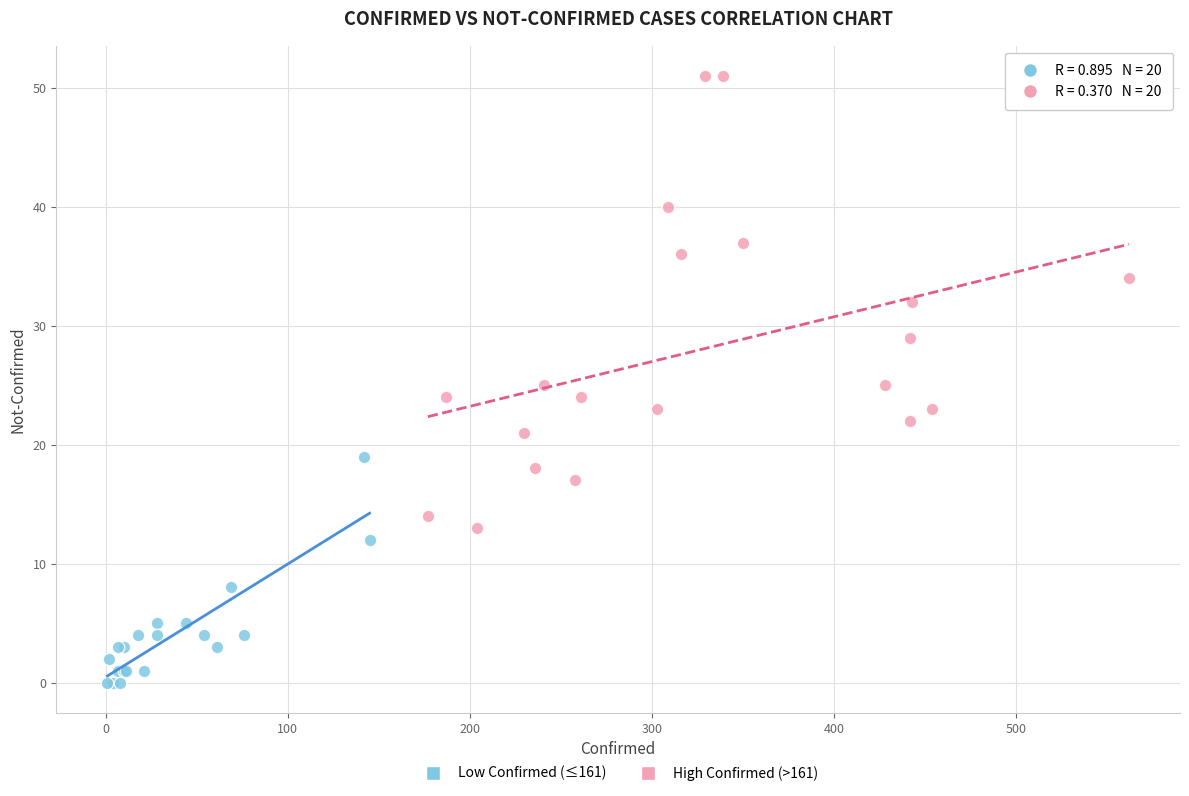

What are all the series names shown in the legend?

Low Confirmed (≤161), High Confirmed (>161)